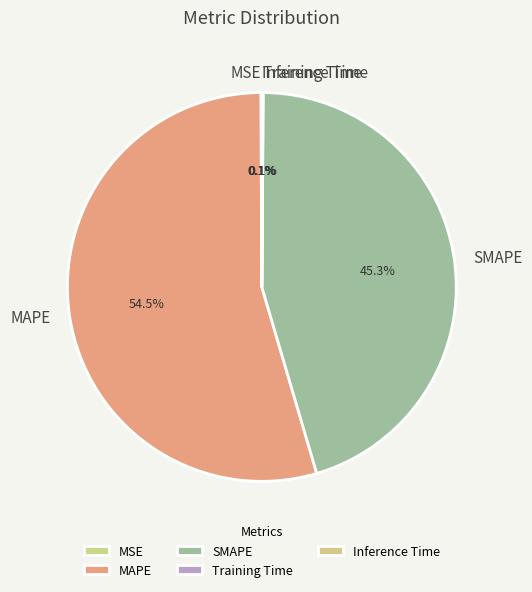

To the nearest percent, what percentage of the pie is SMAPE?

45%